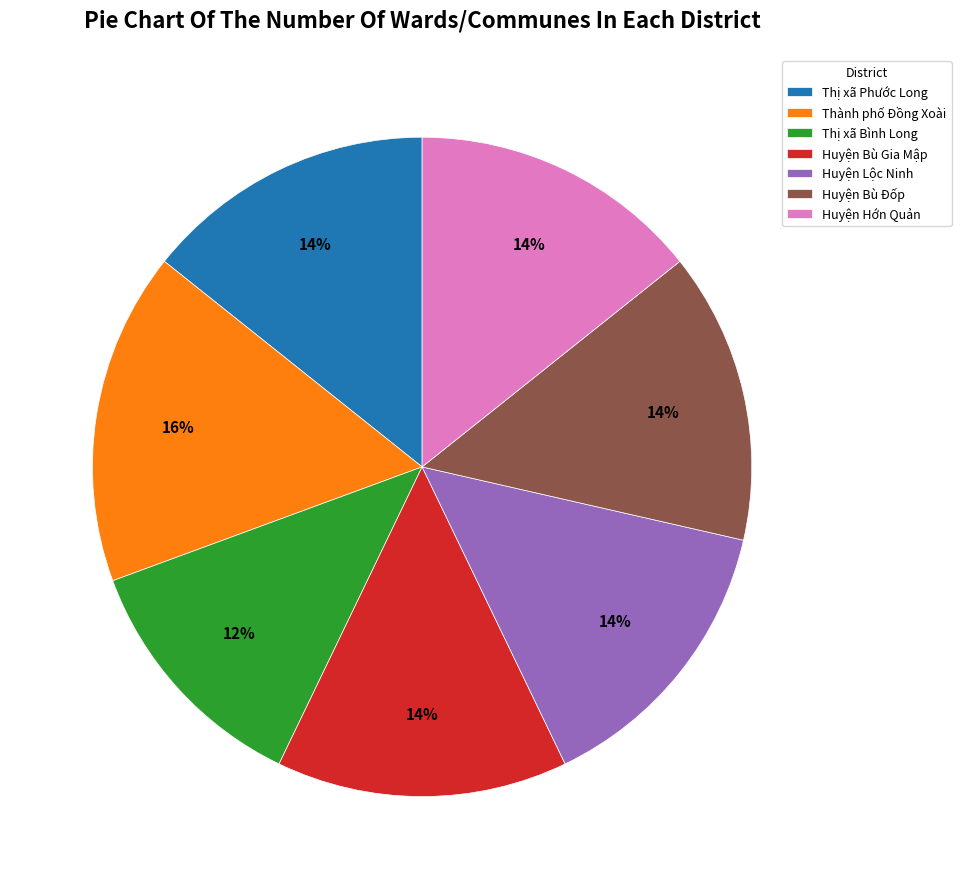

How many slices are in this pie chart?

7